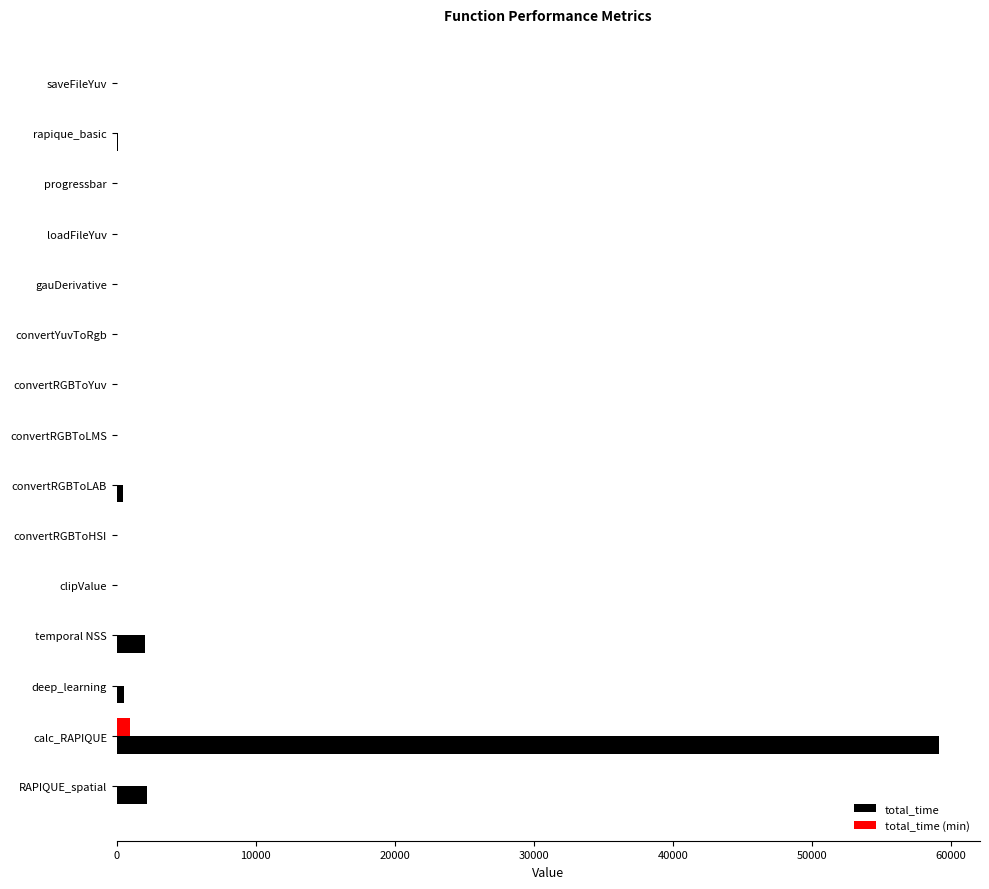

Is it true that total_time equals 27070.2 at saveFileYuv?

False